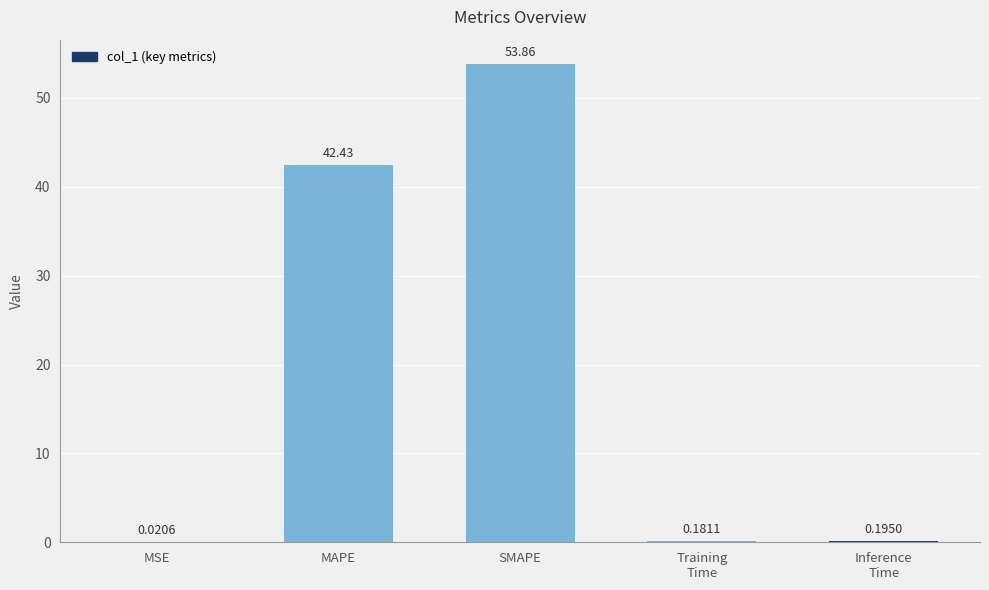

Are the bars horizontal?

No